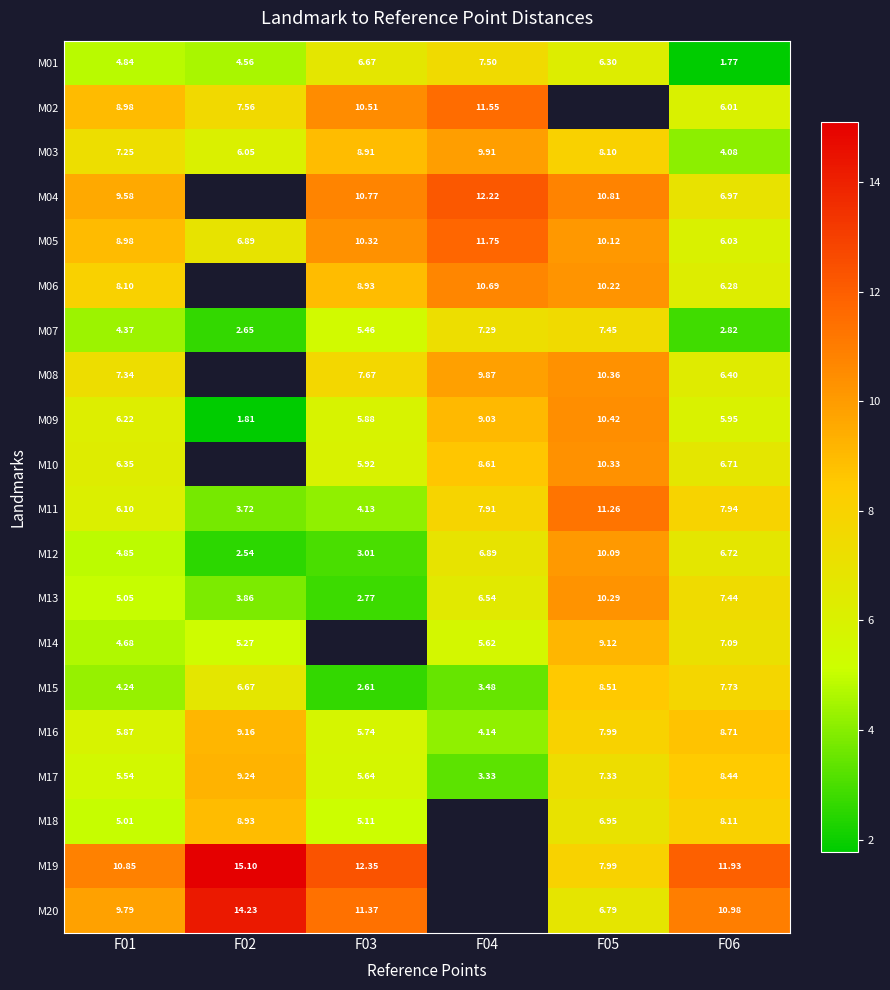

At how many categories does at least one series exceed 7?

6